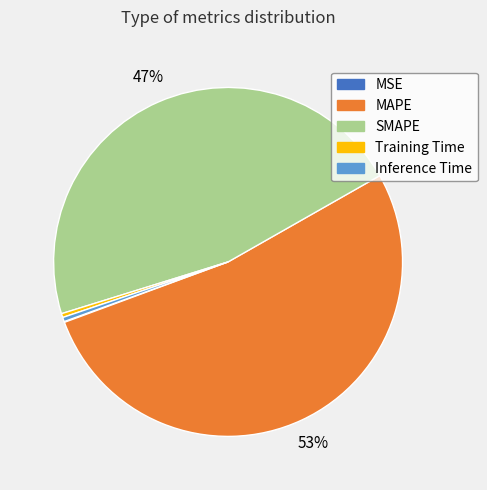

Do MAPE and Training Time together represent more than half of the pie?

Yes